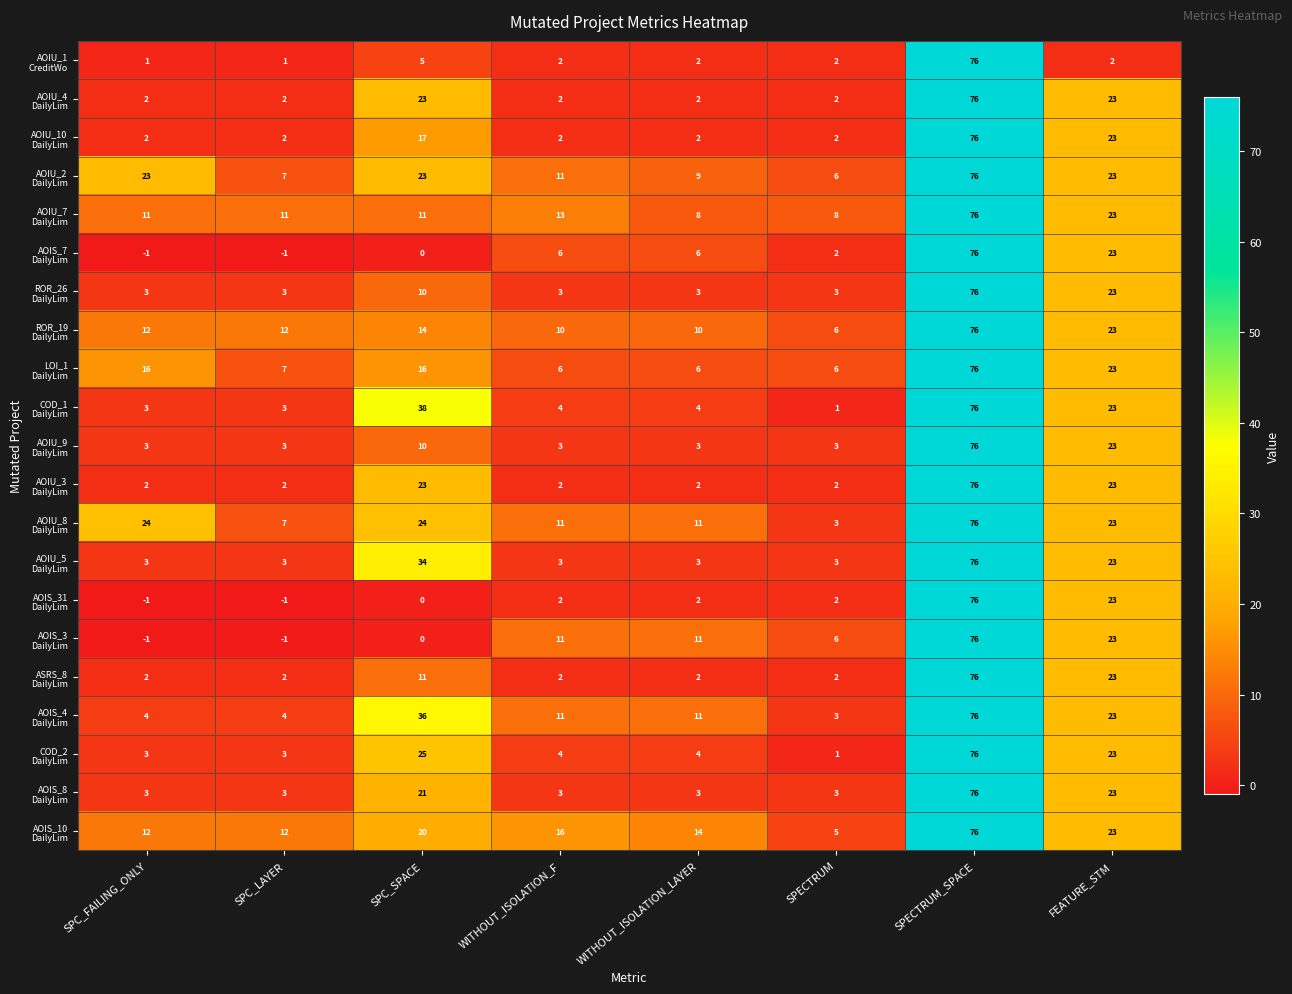

Count the number of categories in the chart.

8